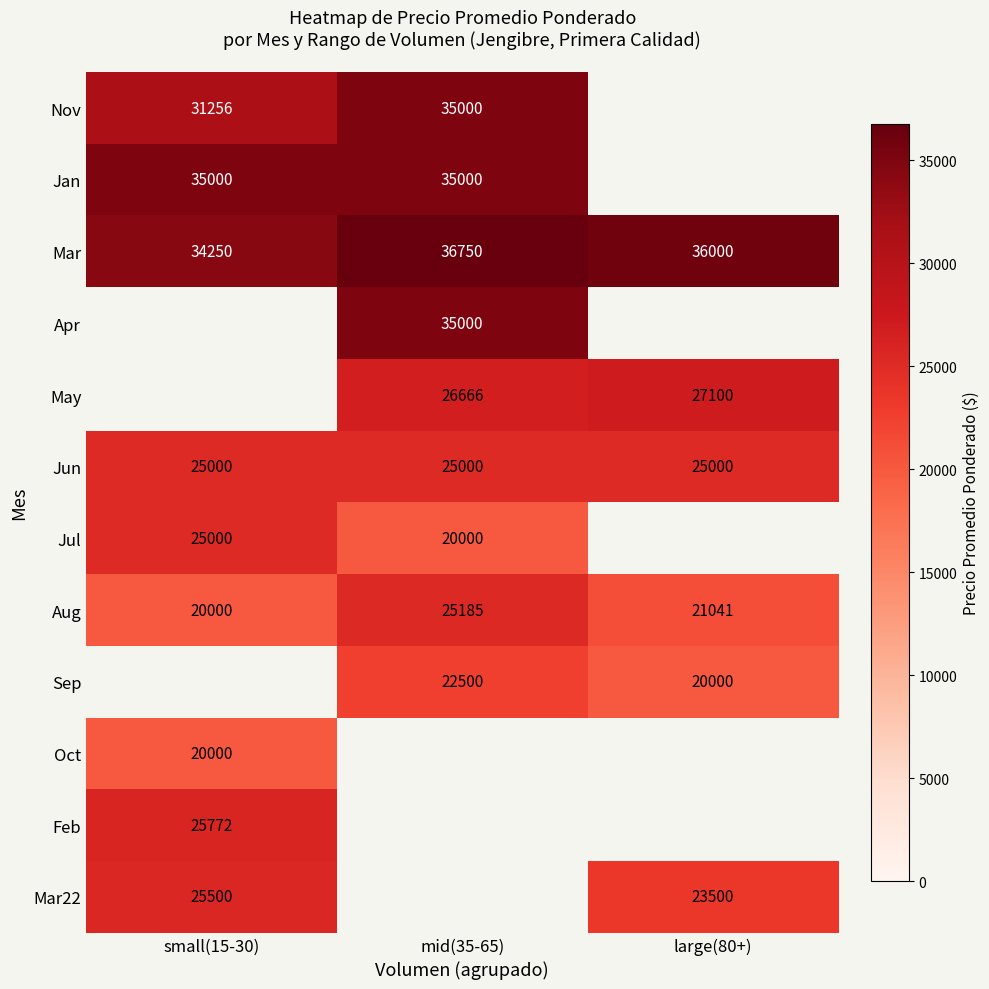

The Jul series shows 13614.9 at small(15-30). True or false?

False